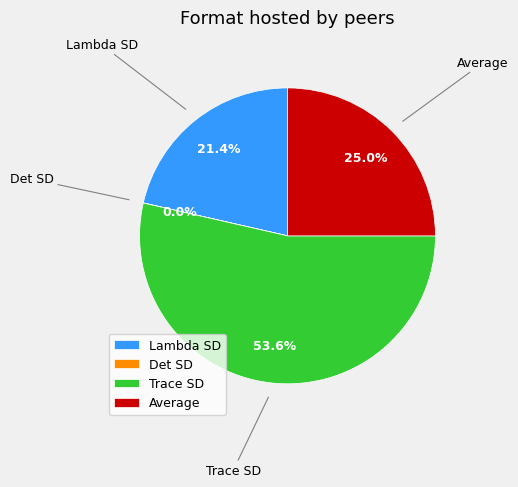

What is the largest slice in the pie chart?

Trace SD